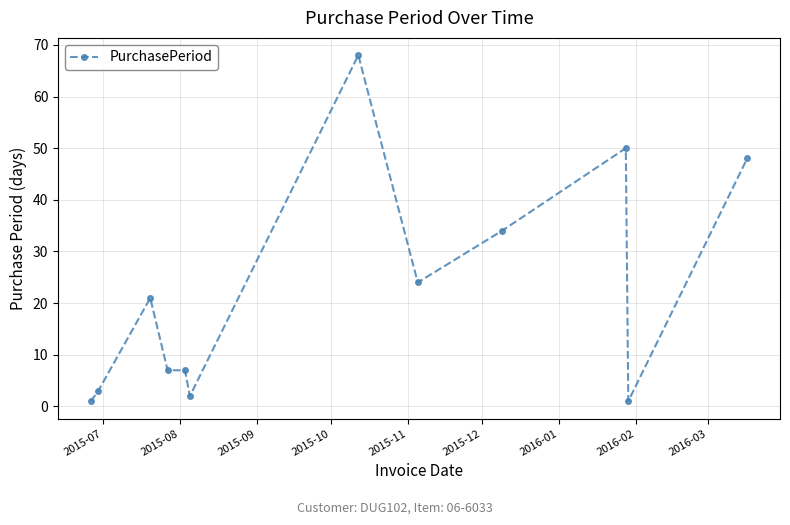

Does the chart have visible grid lines?

Yes